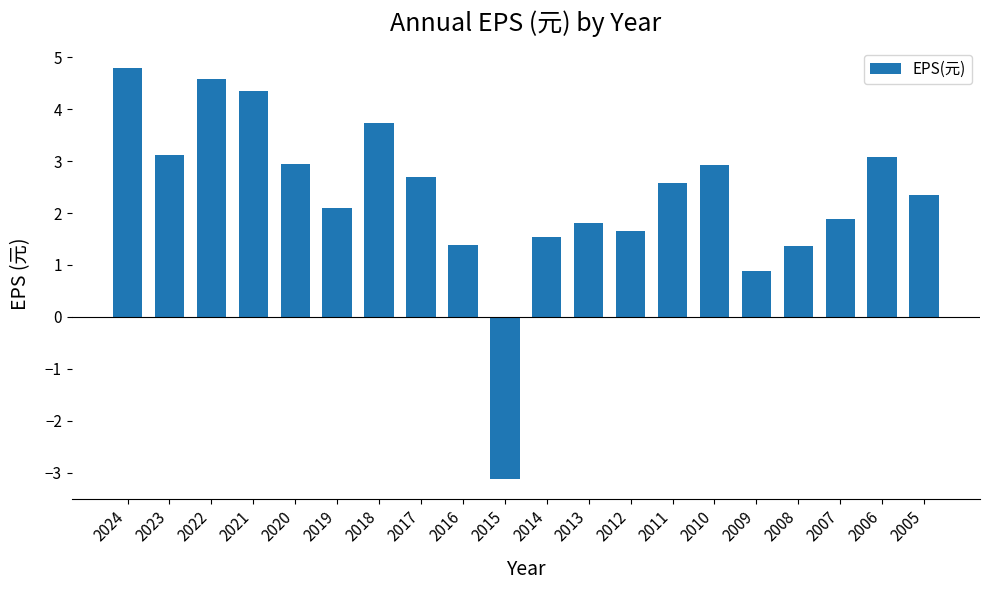

How many bars are there in total?

20